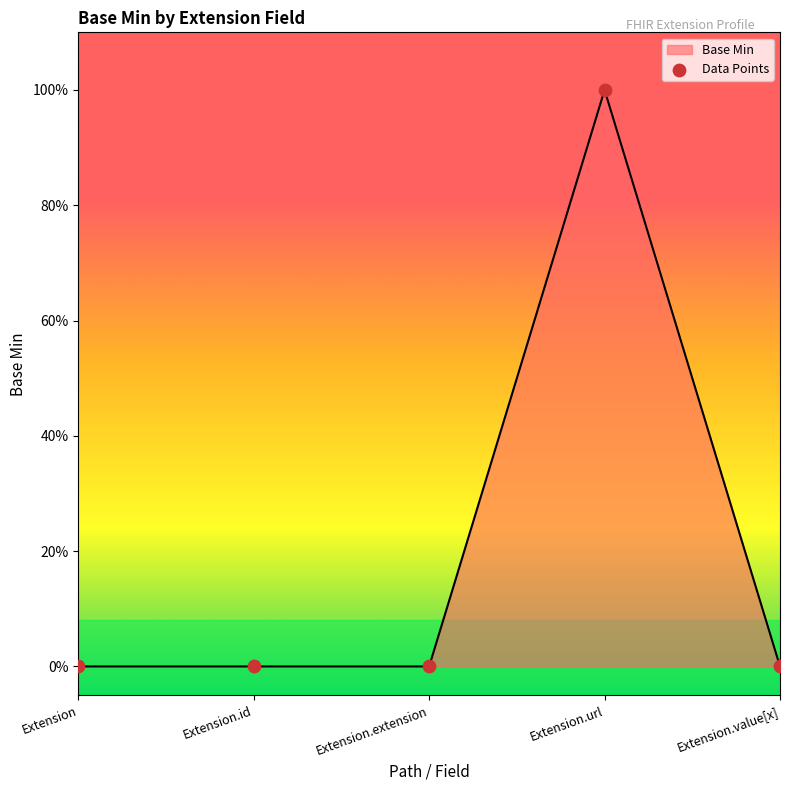

Which has a higher value, Extension.url or Extension.extension?

Extension.url